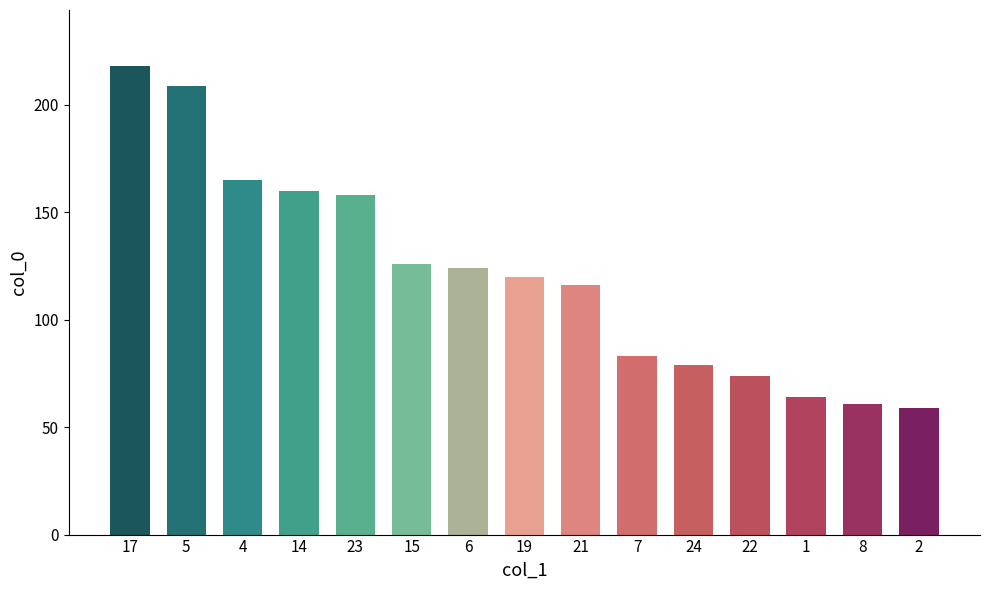

At which label is the value closest to 138?

15